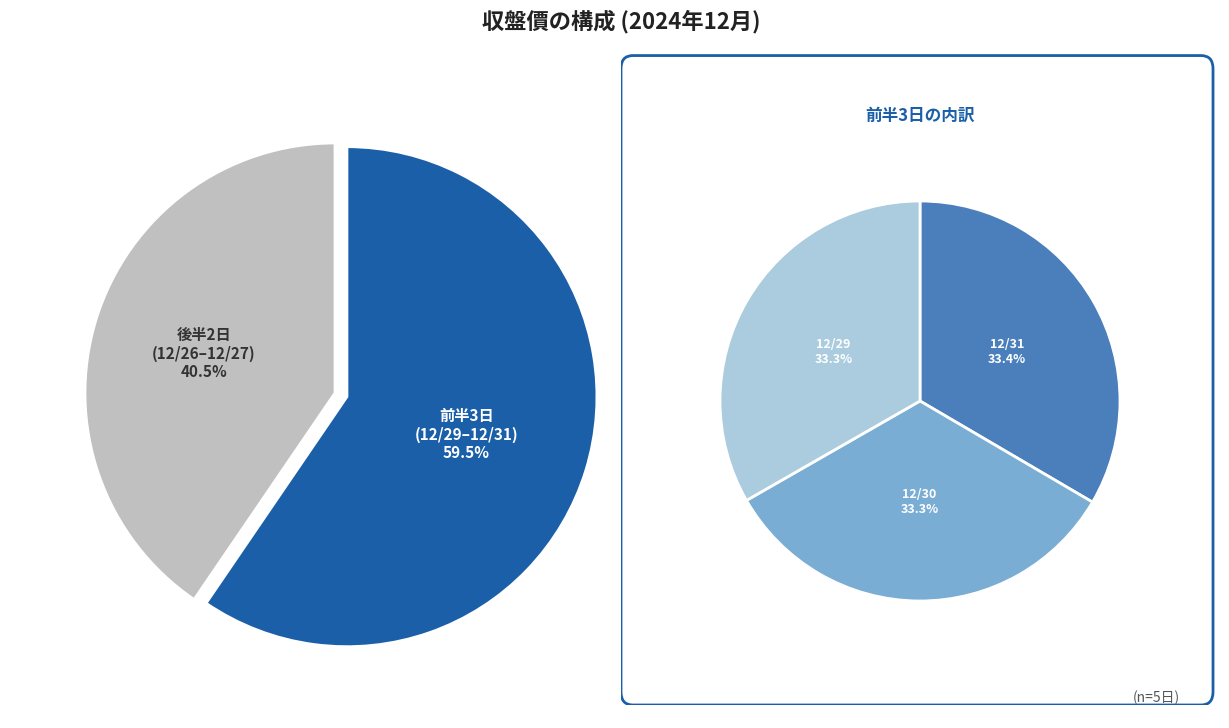

True or false: 12/29 accounts for 32% of the total.

False